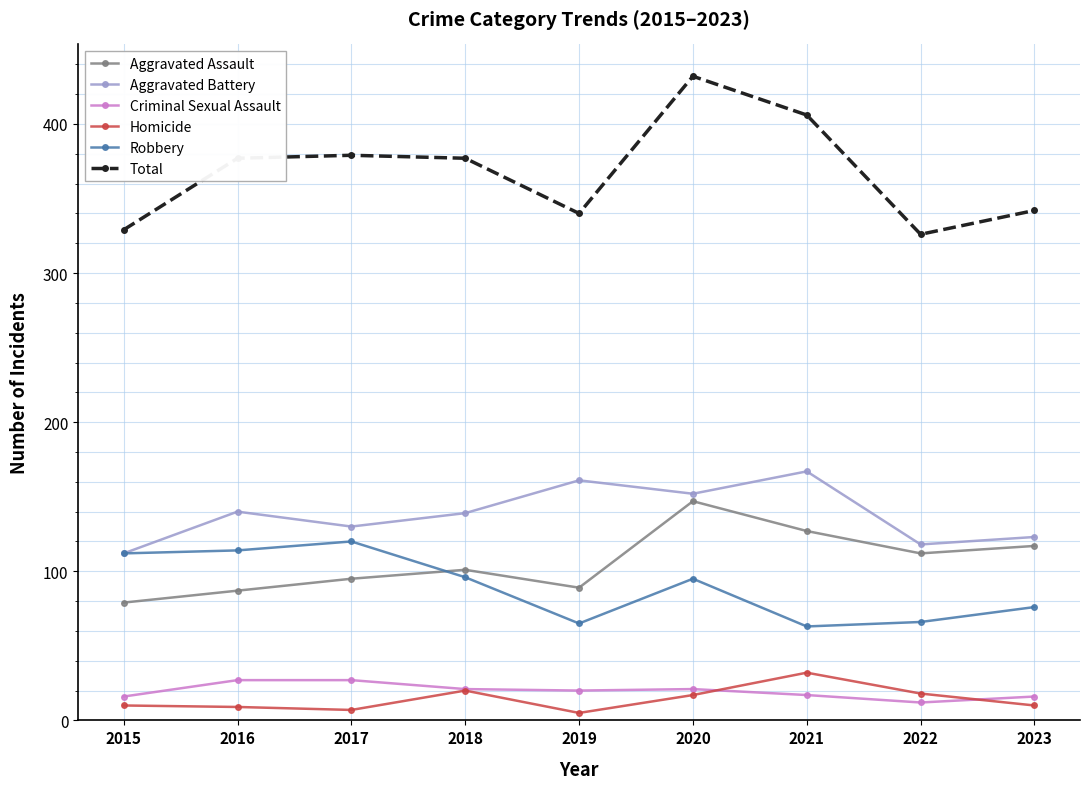

True or false: Robbery has more than 2 points higher than both neighbors.

False